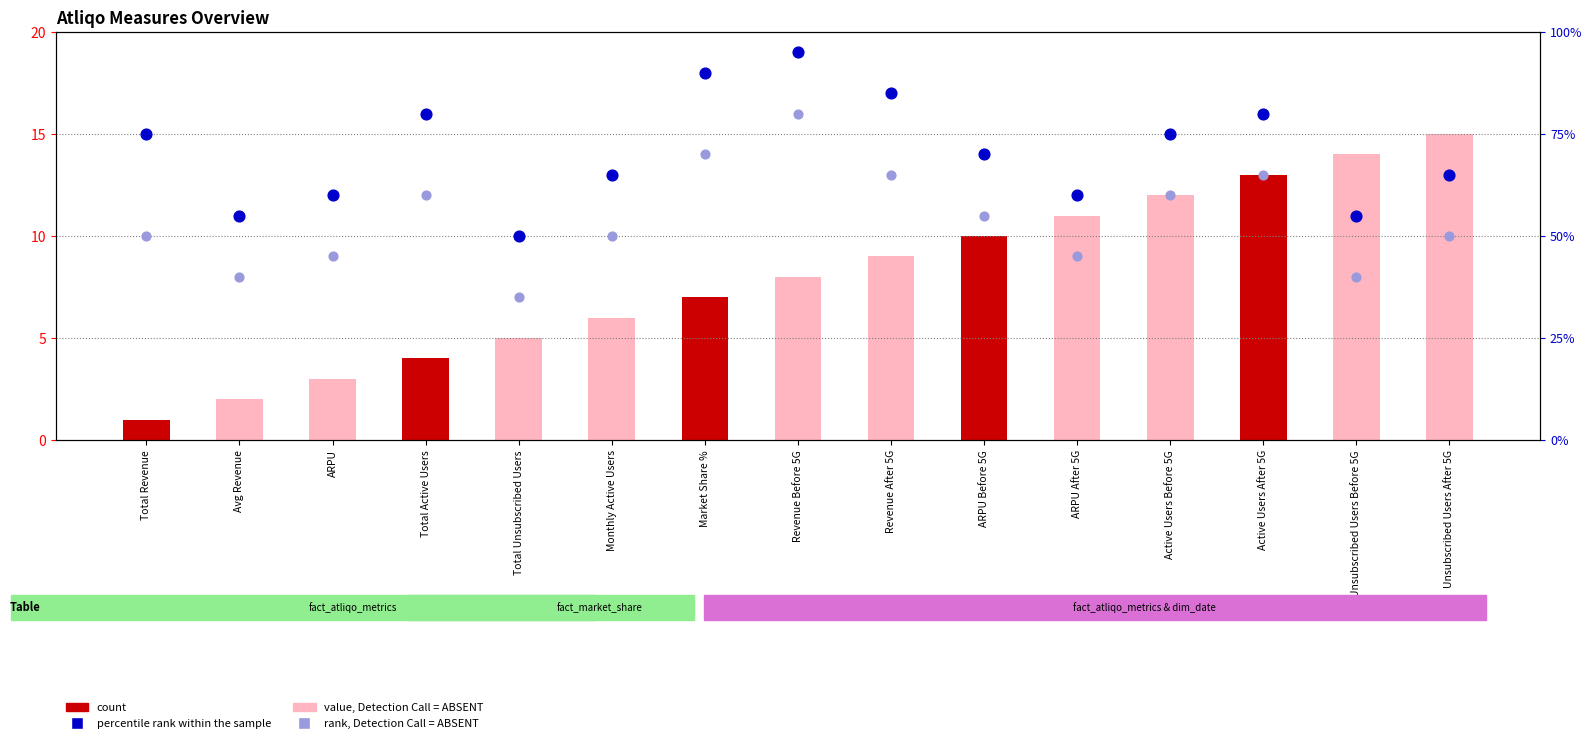

At how many categories does at least one series exceed 52?

14